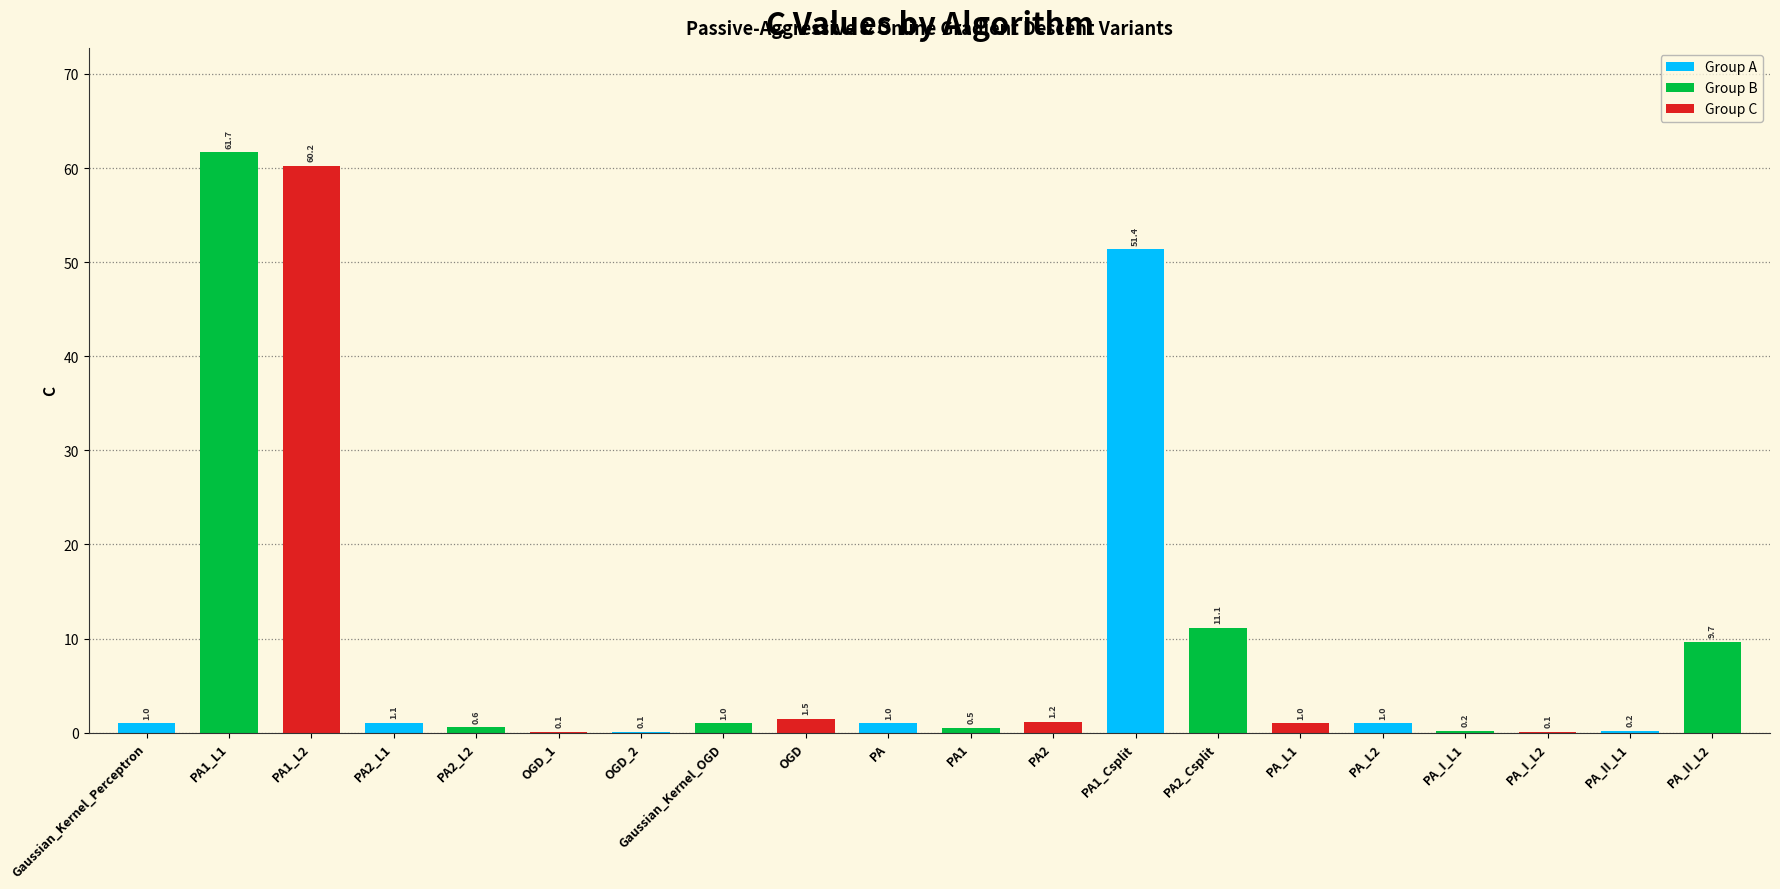

What is the greatest value displayed?

61.7